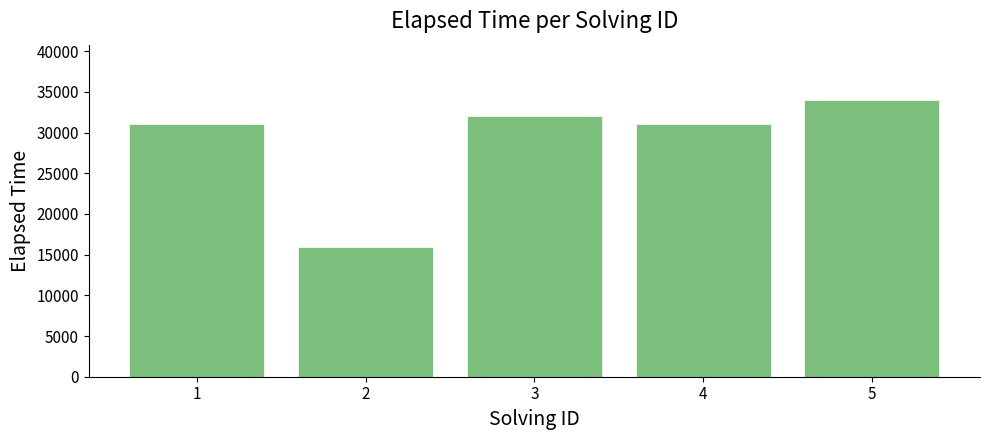

What is the greatest value displayed?

34000